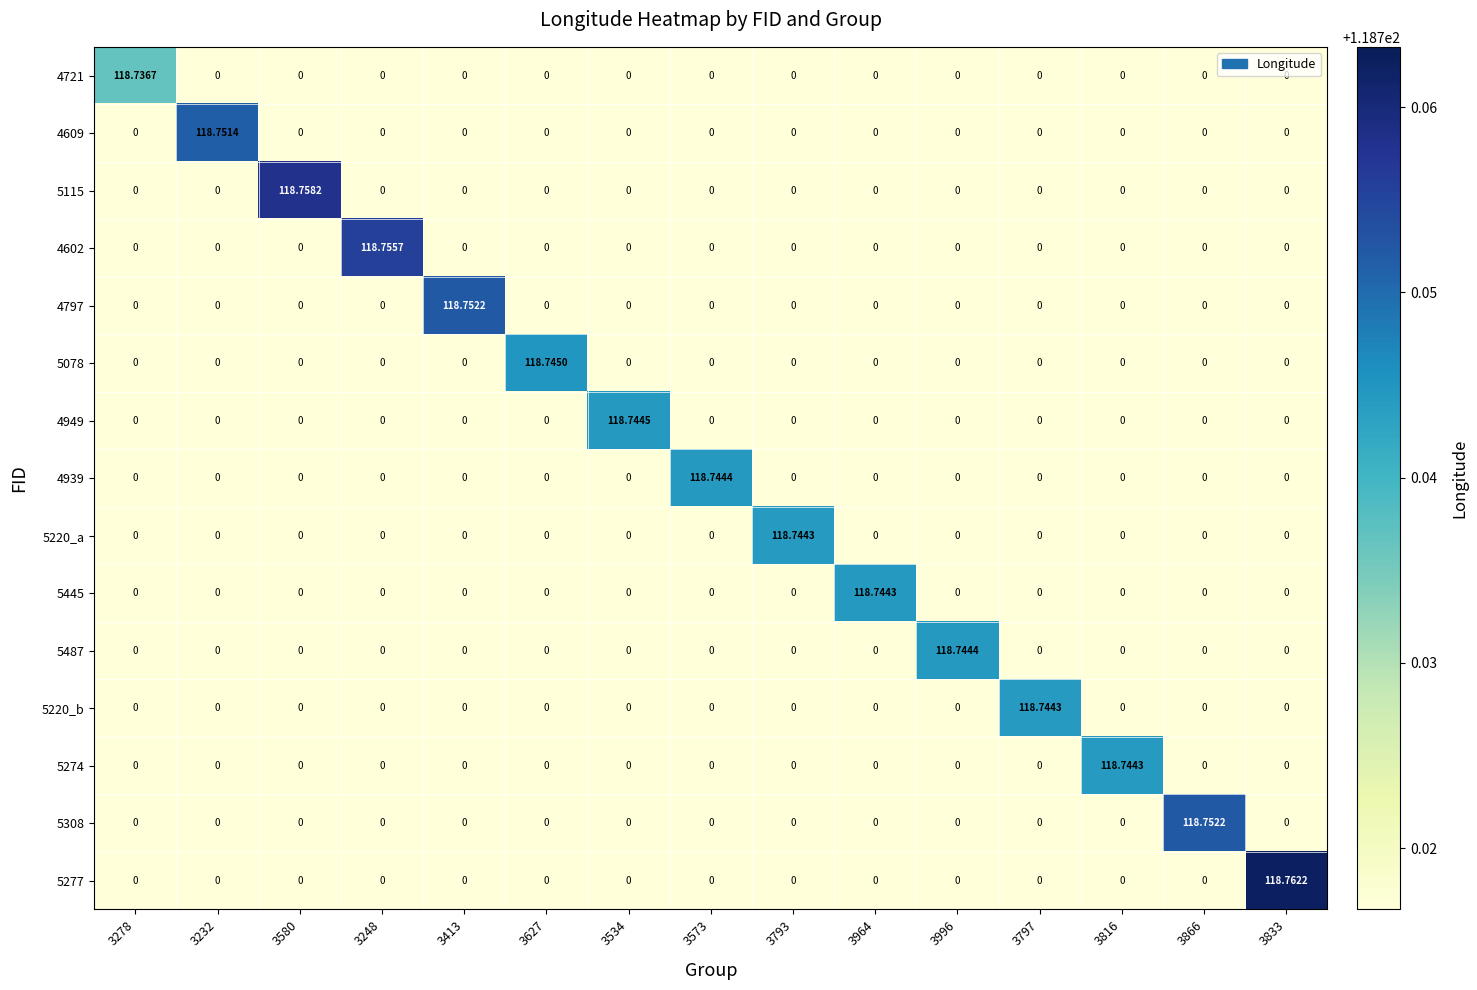

Reading left to right, extract all data points from this chart.

4721: 3278=118.7	3232=0.0	3580=0.0	3248=0.0	3413=0.0	3627=0.0	3534=0.0	3573=0.0	3793=0.0	3964=0.0	3996=0.0	3797=0.0	3816=0.0	3866=0.0	3833=0.0
4609: 3278=0.0	3232=118.8	3580=0.0	3248=0.0	3413=0.0	3627=0.0	3534=0.0	3573=0.0	3793=0.0	3964=0.0	3996=0.0	3797=0.0	3816=0.0	3866=0.0	3833=0.0
5115: 3278=0.0	3232=0.0	3580=118.8	3248=0.0	3413=0.0	3627=0.0	3534=0.0	3573=0.0	3793=0.0	3964=0.0	3996=0.0	3797=0.0	3816=0.0	3866=0.0	3833=0.0
4602: 3278=0.0	3232=0.0	3580=0.0	3248=118.8	3413=0.0	3627=0.0	3534=0.0	3573=0.0	3793=0.0	3964=0.0	3996=0.0	3797=0.0	3816=0.0	3866=0.0	3833=0.0
4797: 3278=0.0	3232=0.0	3580=0.0	3248=0.0	3413=118.8	3627=0.0	3534=0.0	3573=0.0	3793=0.0	3964=0.0	3996=0.0	3797=0.0	3816=0.0	3866=0.0	3833=0.0
5078: 3278=0.0	3232=0.0	3580=0.0	3248=0.0	3413=0.0	3627=118.7	3534=0.0	3573=0.0	3793=0.0	3964=0.0	3996=0.0	3797=0.0	3816=0.0	3866=0.0	3833=0.0
4949: 3278=0.0	3232=0.0	3580=0.0	3248=0.0	3413=0.0	3627=0.0	3534=118.7	3573=0.0	3793=0.0	3964=0.0	3996=0.0	3797=0.0	3816=0.0	3866=0.0	3833=0.0
4939: 3278=0.0	3232=0.0	3580=0.0	3248=0.0	3413=0.0	3627=0.0	3534=0.0	3573=118.7	3793=0.0	3964=0.0	3996=0.0	3797=0.0	3816=0.0	3866=0.0	3833=0.0
5220_a: 3278=0.0	3232=0.0	3580=0.0	3248=0.0	3413=0.0	3627=0.0	3534=0.0	3573=0.0	3793=118.7	3964=0.0	3996=0.0	3797=0.0	3816=0.0	3866=0.0	3833=0.0
5445: 3278=0.0	3232=0.0	3580=0.0	3248=0.0	3413=0.0	3627=0.0	3534=0.0	3573=0.0	3793=0.0	3964=118.7	3996=0.0	3797=0.0	3816=0.0	3866=0.0	3833=0.0
5487: 3278=0.0	3232=0.0	3580=0.0	3248=0.0	3413=0.0	3627=0.0	3534=0.0	3573=0.0	3793=0.0	3964=0.0	3996=118.7	3797=0.0	3816=0.0	3866=0.0	3833=0.0
5220_b: 3278=0.0	3232=0.0	3580=0.0	3248=0.0	3413=0.0	3627=0.0	3534=0.0	3573=0.0	3793=0.0	3964=0.0	3996=0.0	3797=118.7	3816=0.0	3866=0.0	3833=0.0
5274: 3278=0.0	3232=0.0	3580=0.0	3248=0.0	3413=0.0	3627=0.0	3534=0.0	3573=0.0	3793=0.0	3964=0.0	3996=0.0	3797=0.0	3816=118.7	3866=0.0	3833=0.0
5308: 3278=0.0	3232=0.0	3580=0.0	3248=0.0	3413=0.0	3627=0.0	3534=0.0	3573=0.0	3793=0.0	3964=0.0	3996=0.0	3797=0.0	3816=0.0	3866=118.8	3833=0.0
5277: 3278=0.0	3232=0.0	3580=0.0	3248=0.0	3413=0.0	3627=0.0	3534=0.0	3573=0.0	3793=0.0	3964=0.0	3996=0.0	3797=0.0	3816=0.0	3866=0.0	3833=118.8